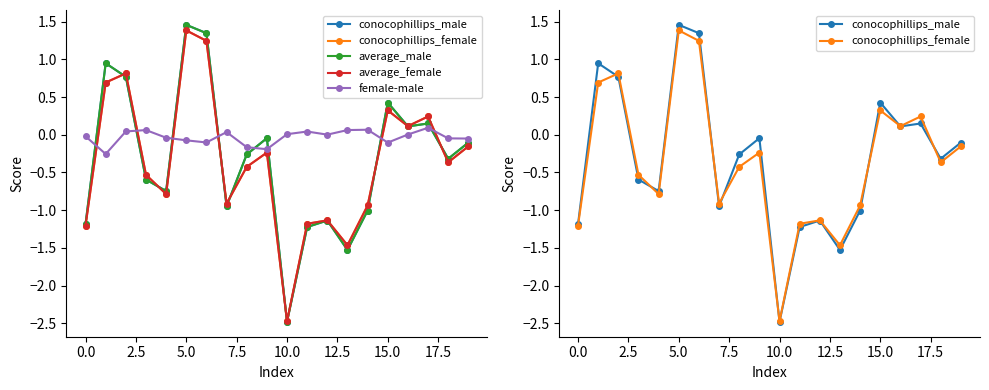

Which series ends up on top after the final intersection of average_female and conocophillips_female?

average_female